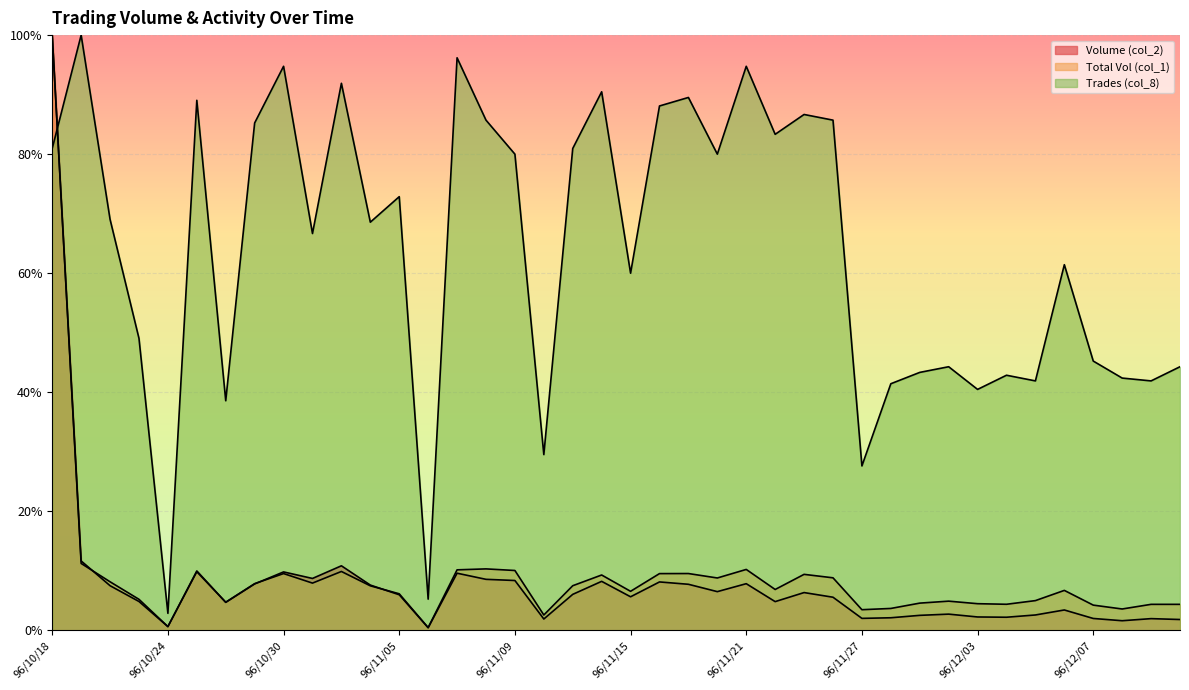

Reading left to right, list all the values displayed in this chart.

Volume (col_2): 96/10/18=1.0	96/10/19=0.1	96/10/22=0.1	96/10/23=0.0	96/10/24=0.0	96/10/25=0.1	96/10/26=0.0	96/10/29=0.1	96/10/30=0.1	96/10/31=0.1	96/11/01=0.1	96/11/02=0.1	96/11/05=0.1	96/11/06=0.0	96/11/07=0.1	96/11/08=0.1	96/11/09=0.1	96/11/12=0.0	96/11/13=0.1	96/11/14=0.1	96/11/15=0.1	96/11/16=0.1	96/11/19=0.1	96/11/20=0.1	96/11/21=0.1	96/11/22=0.0	96/11/23=0.1	96/11/26=0.1	96/11/27=0.0	96/11/28=0.0	96/11/29=0.0	96/11/30=0.0	96/12/03=0.0	96/12/04=0.0	96/12/05=0.0	96/12/06=0.0	96/12/07=0.0	96/12/10=0.0	96/12/11=0.0	96/12/12=0.0
Total Vol (col_1): 96/10/18=1.0	96/10/19=0.1	96/10/22=0.1	96/10/23=0.1	96/10/24=0.0	96/10/25=0.1	96/10/26=0.0	96/10/29=0.1	96/10/30=0.1	96/10/31=0.1	96/11/01=0.1	96/11/02=0.1	96/11/05=0.1	96/11/06=0.0	96/11/07=0.1	96/11/08=0.1	96/11/09=0.1	96/11/12=0.0	96/11/13=0.1	96/11/14=0.1	96/11/15=0.1	96/11/16=0.1	96/11/19=0.1	96/11/20=0.1	96/11/21=0.1	96/11/22=0.1	96/11/23=0.1	96/11/26=0.1	96/11/27=0.0	96/11/28=0.0	96/11/29=0.0	96/11/30=0.0	96/12/03=0.0	96/12/04=0.0	96/12/05=0.0	96/12/06=0.1	96/12/07=0.0	96/12/10=0.0	96/12/11=0.0	96/12/12=0.0
Trades (col_8): 96/10/18=0.8	96/10/19=1.0	96/10/22=0.7	96/10/23=0.5	96/10/24=0.0	96/10/25=0.9	96/10/26=0.4	96/10/29=0.9	96/10/30=0.9	96/10/31=0.7	96/11/01=0.9	96/11/02=0.7	96/11/05=0.7	96/11/06=0.1	96/11/07=1.0	96/11/08=0.9	96/11/09=0.8	96/11/12=0.3	96/11/13=0.8	96/11/14=0.9	96/11/15=0.6	96/11/16=0.9	96/11/19=0.9	96/11/20=0.8	96/11/21=0.9	96/11/22=0.8	96/11/23=0.9	96/11/26=0.9	96/11/27=0.3	96/11/28=0.4	96/11/29=0.4	96/11/30=0.4	96/12/03=0.4	96/12/04=0.4	96/12/05=0.4	96/12/06=0.6	96/12/07=0.5	96/12/10=0.4	96/12/11=0.4	96/12/12=0.4